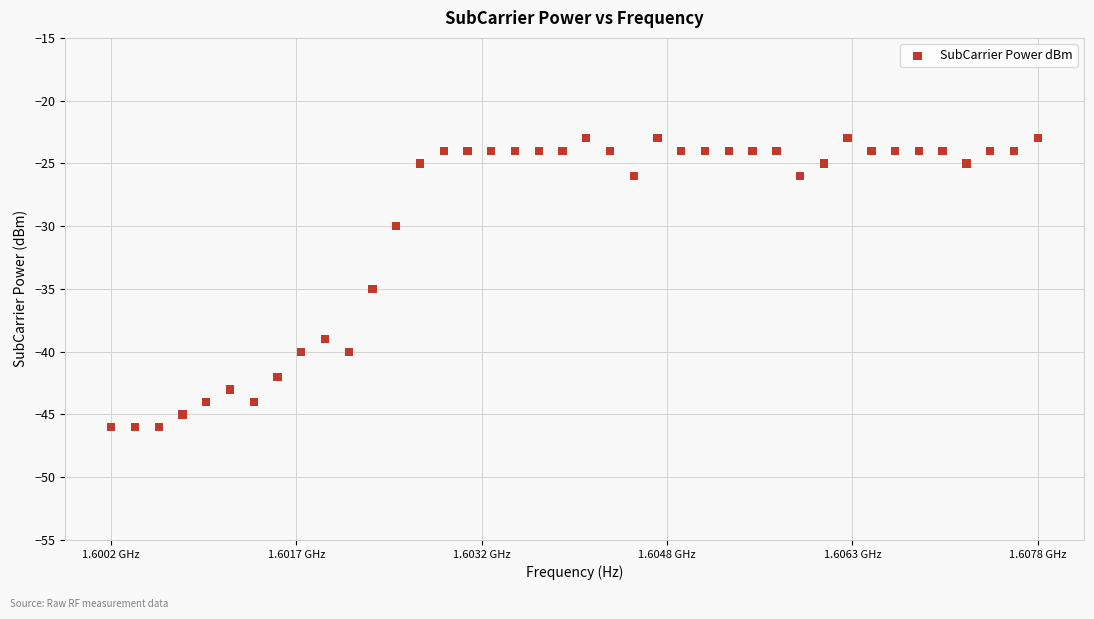

What Y value in the scatter plot is closest to -34?

-35